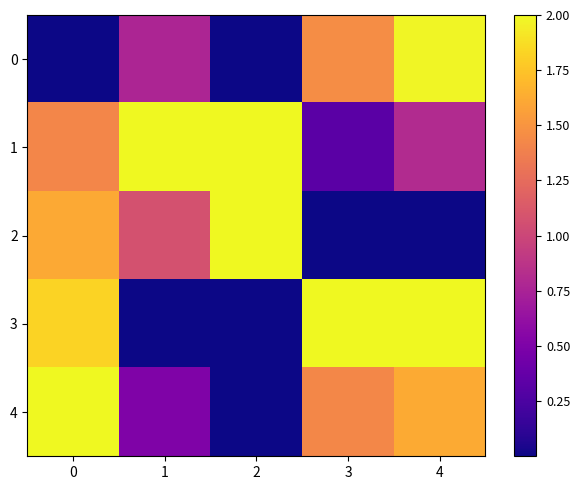

Reading left to right, list all the values displayed in this chart.

0: 0=0.0	1=0.8	2=0.0	3=1.5	4=2.0
1: 0=1.4	1=2.0	2=2.0	3=0.3	4=0.8
2: 0=1.6	1=1.1	2=2.0	3=0.0	4=0.0
3: 0=1.8	1=0.0	2=0.0	3=2.0	4=2.0
4: 0=2.0	1=0.5	2=0.0	3=1.4	4=1.6